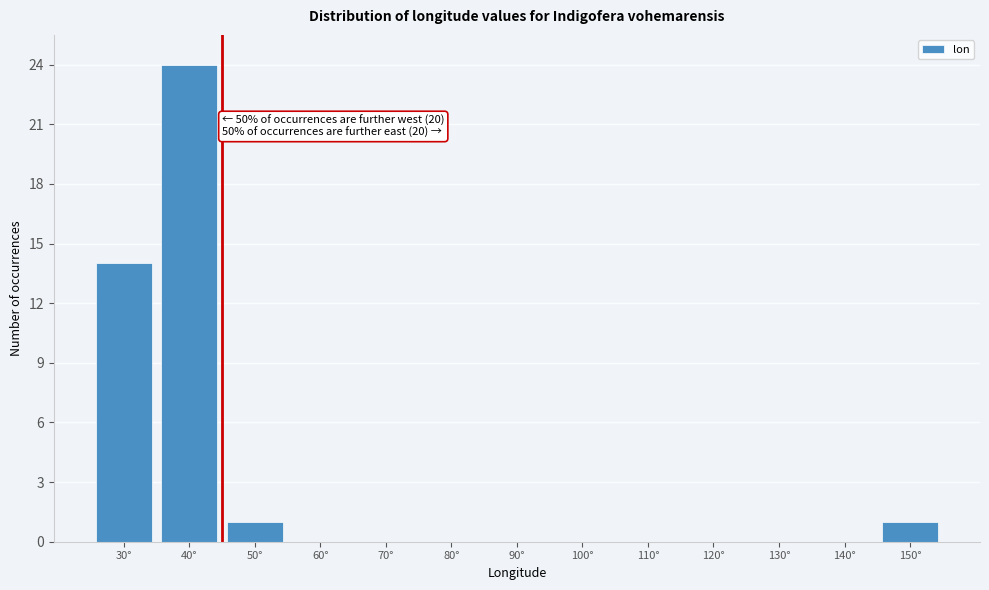

Reading left to right, list all the values displayed in this chart.

30°=14	40°=24	50°=1	60°=0	70°=0	80°=0	90°=0	100°=0	110°=0	120°=0	130°=0	140°=0	150°=1